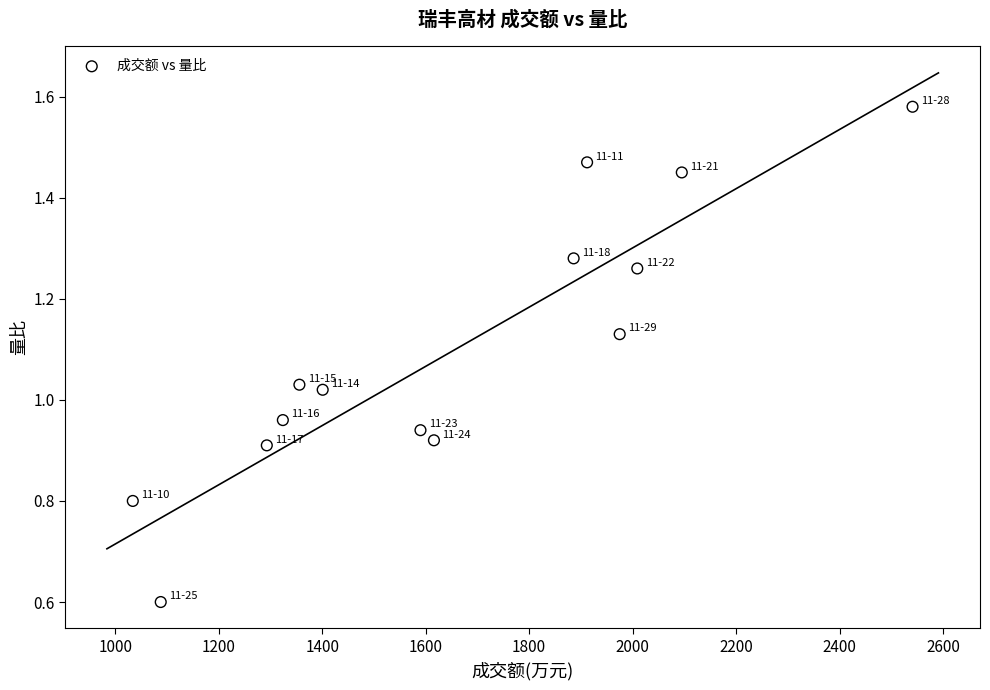

What is the range of X values (max minus min)?

1507.0